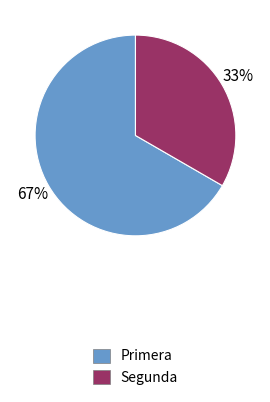

Which category accounts for the majority?

Primera